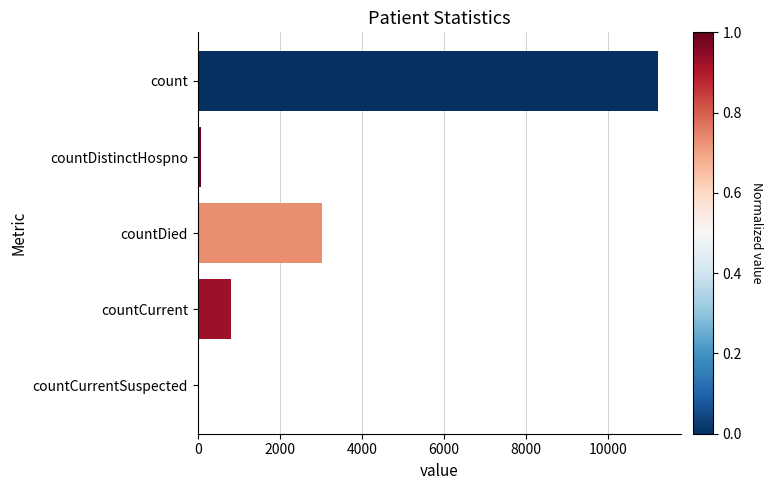

Is it true that the value at countCurrentSuspected is 5804?

False